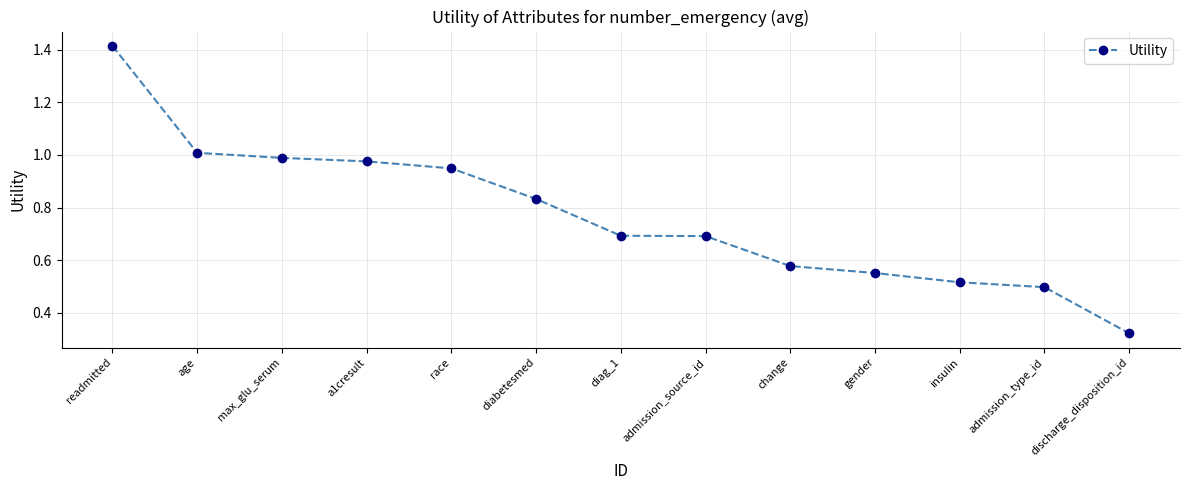

What is the change in value from max_glu_serum to insulin?

-0.5